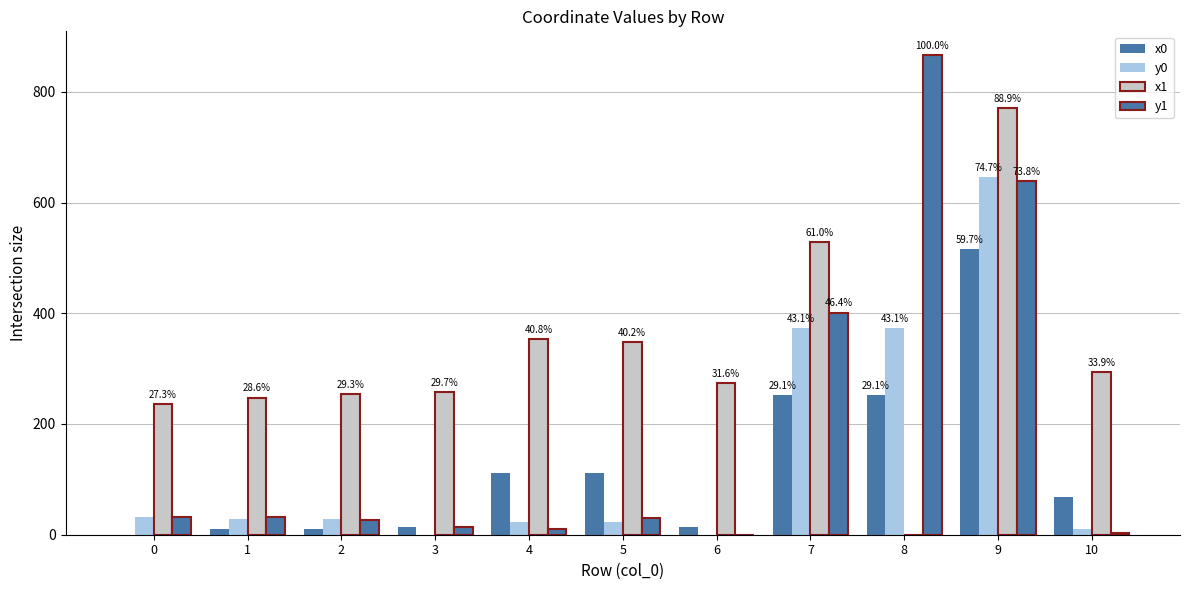

How many groups of bars are there?

11